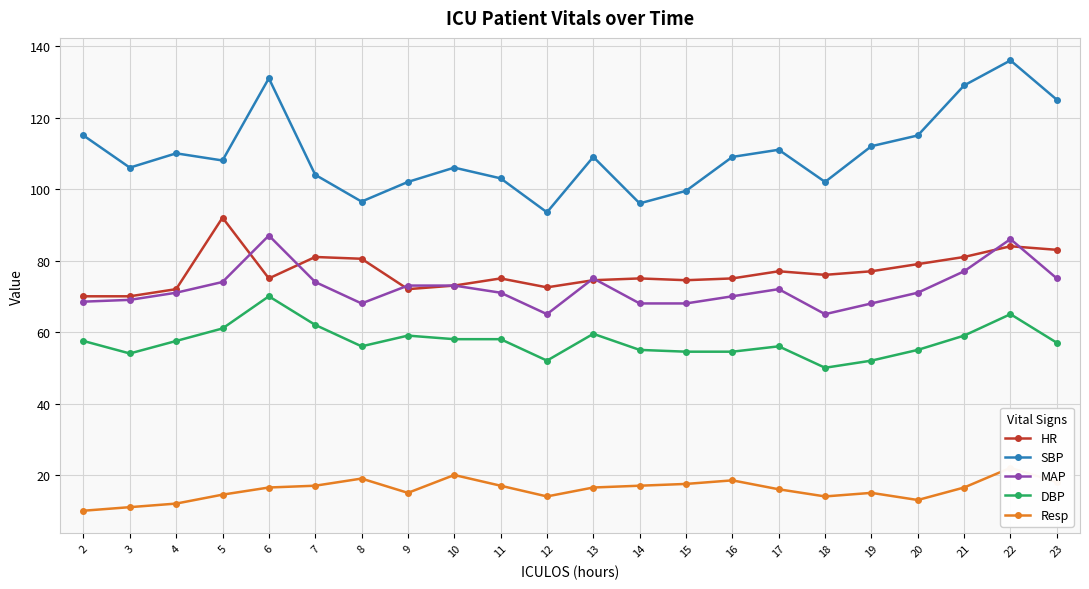

The MAP series shows 32.2 at 14. True or false?

False